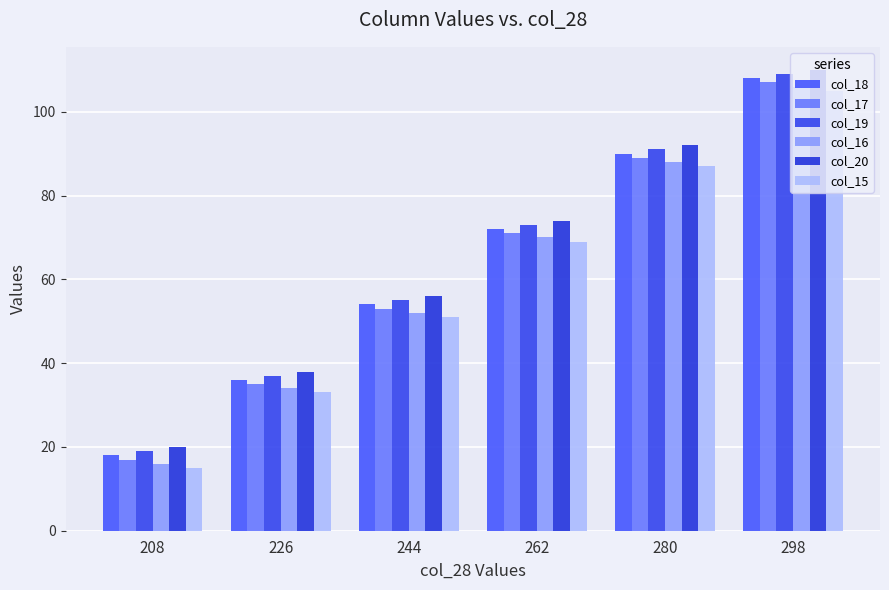

Is it true that col_19 equals 73 at 262?

True